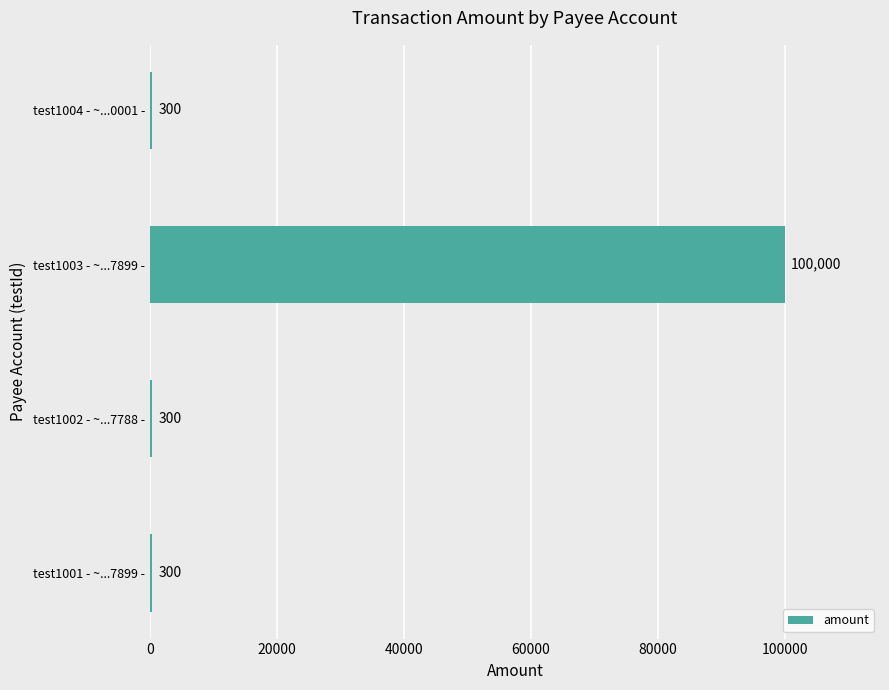

What is the sum of all values?

100900